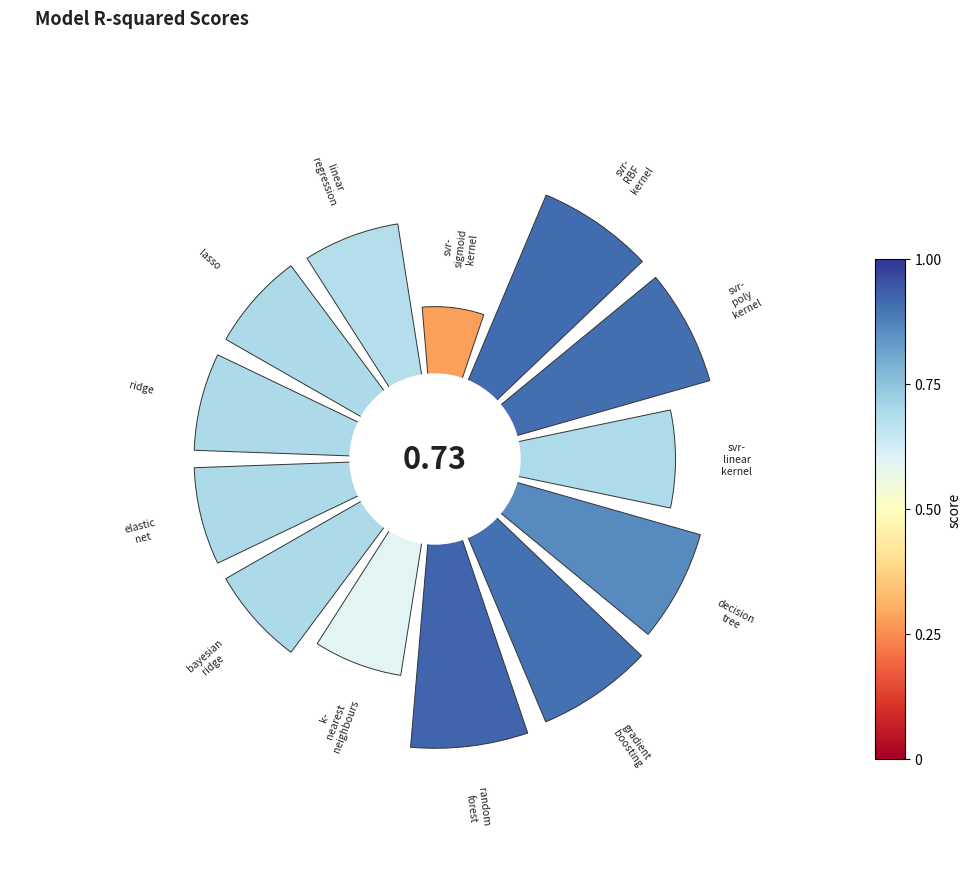

Is there a majority slice in this chart?

No